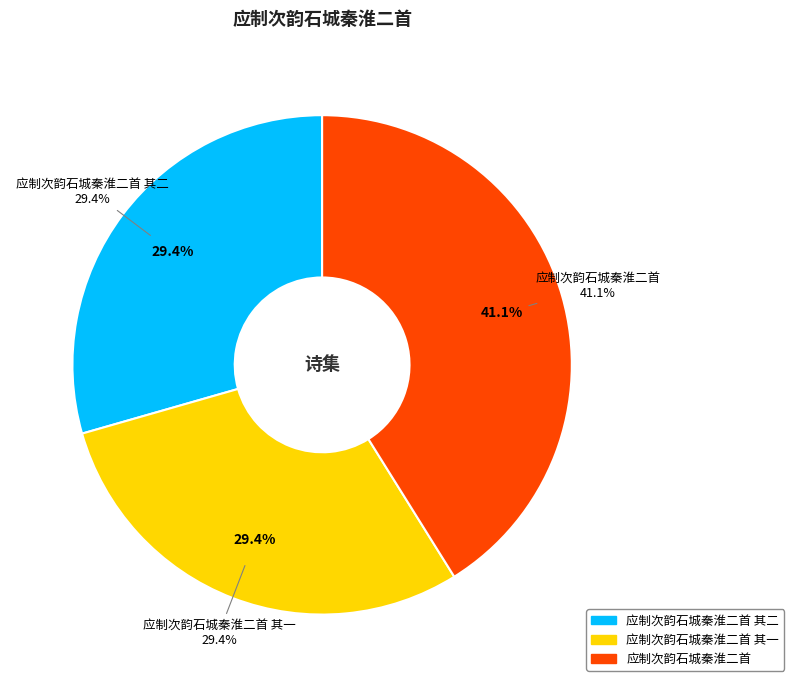

To the nearest percent, what percentage of the pie is 应制次韵石城秦淮二首?

41%